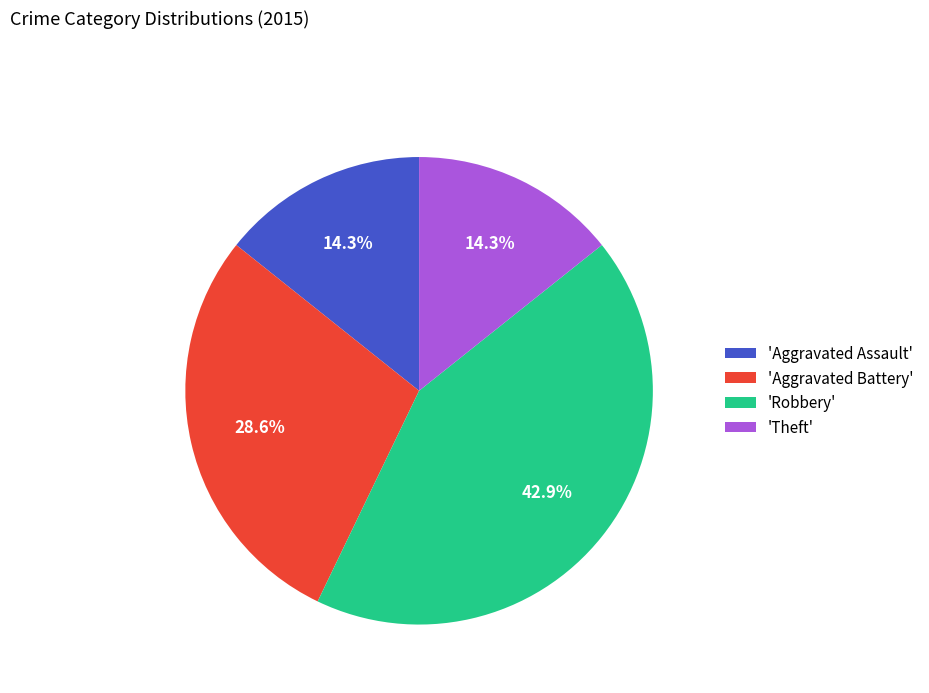

What is the ratio of the value at 'Aggravated Battery' to the value at 'Aggravated Assault'?

2.0